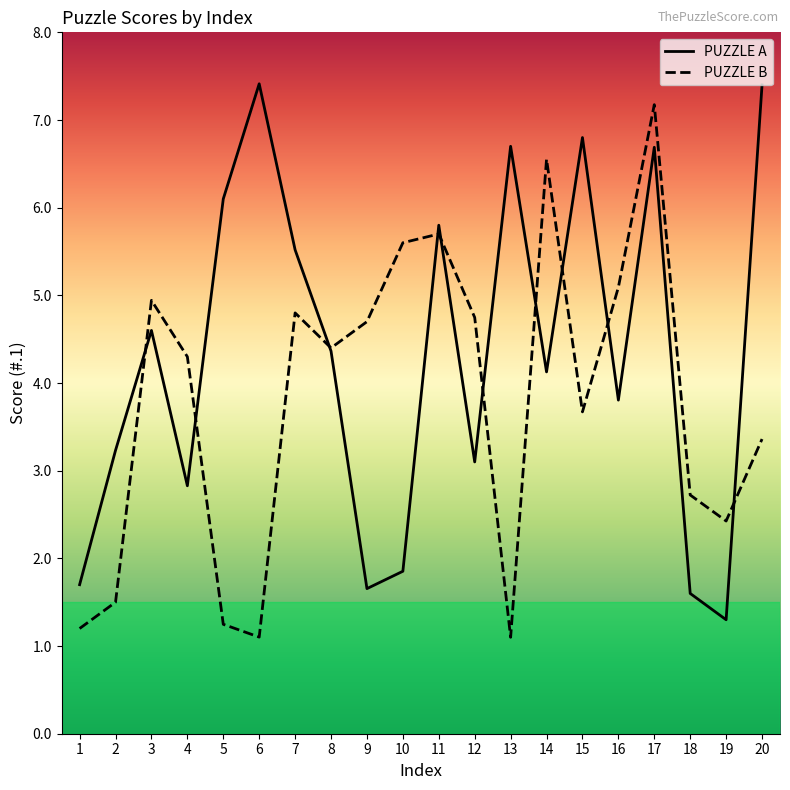

How many interior local peaks does the PUZZLE A series have?

6